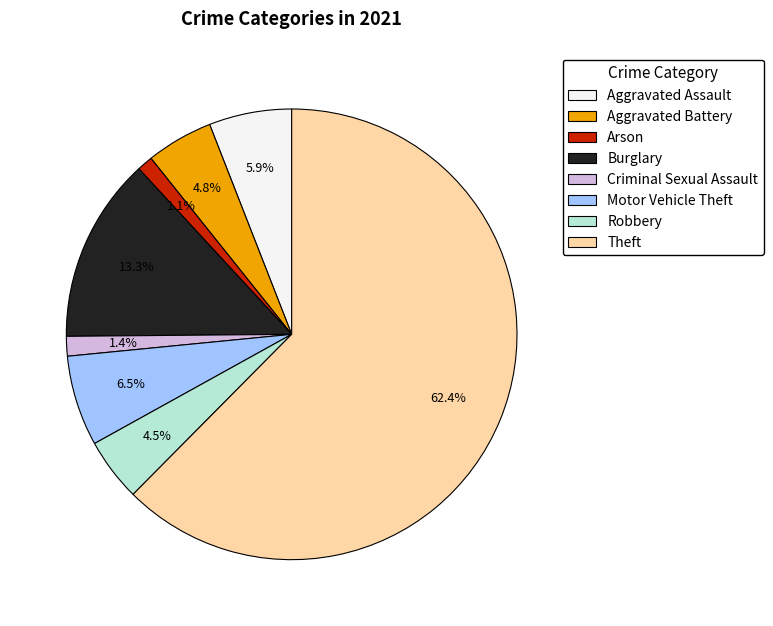

Which has a higher value, Motor Vehicle Theft or Criminal Sexual Assault?

Motor Vehicle Theft